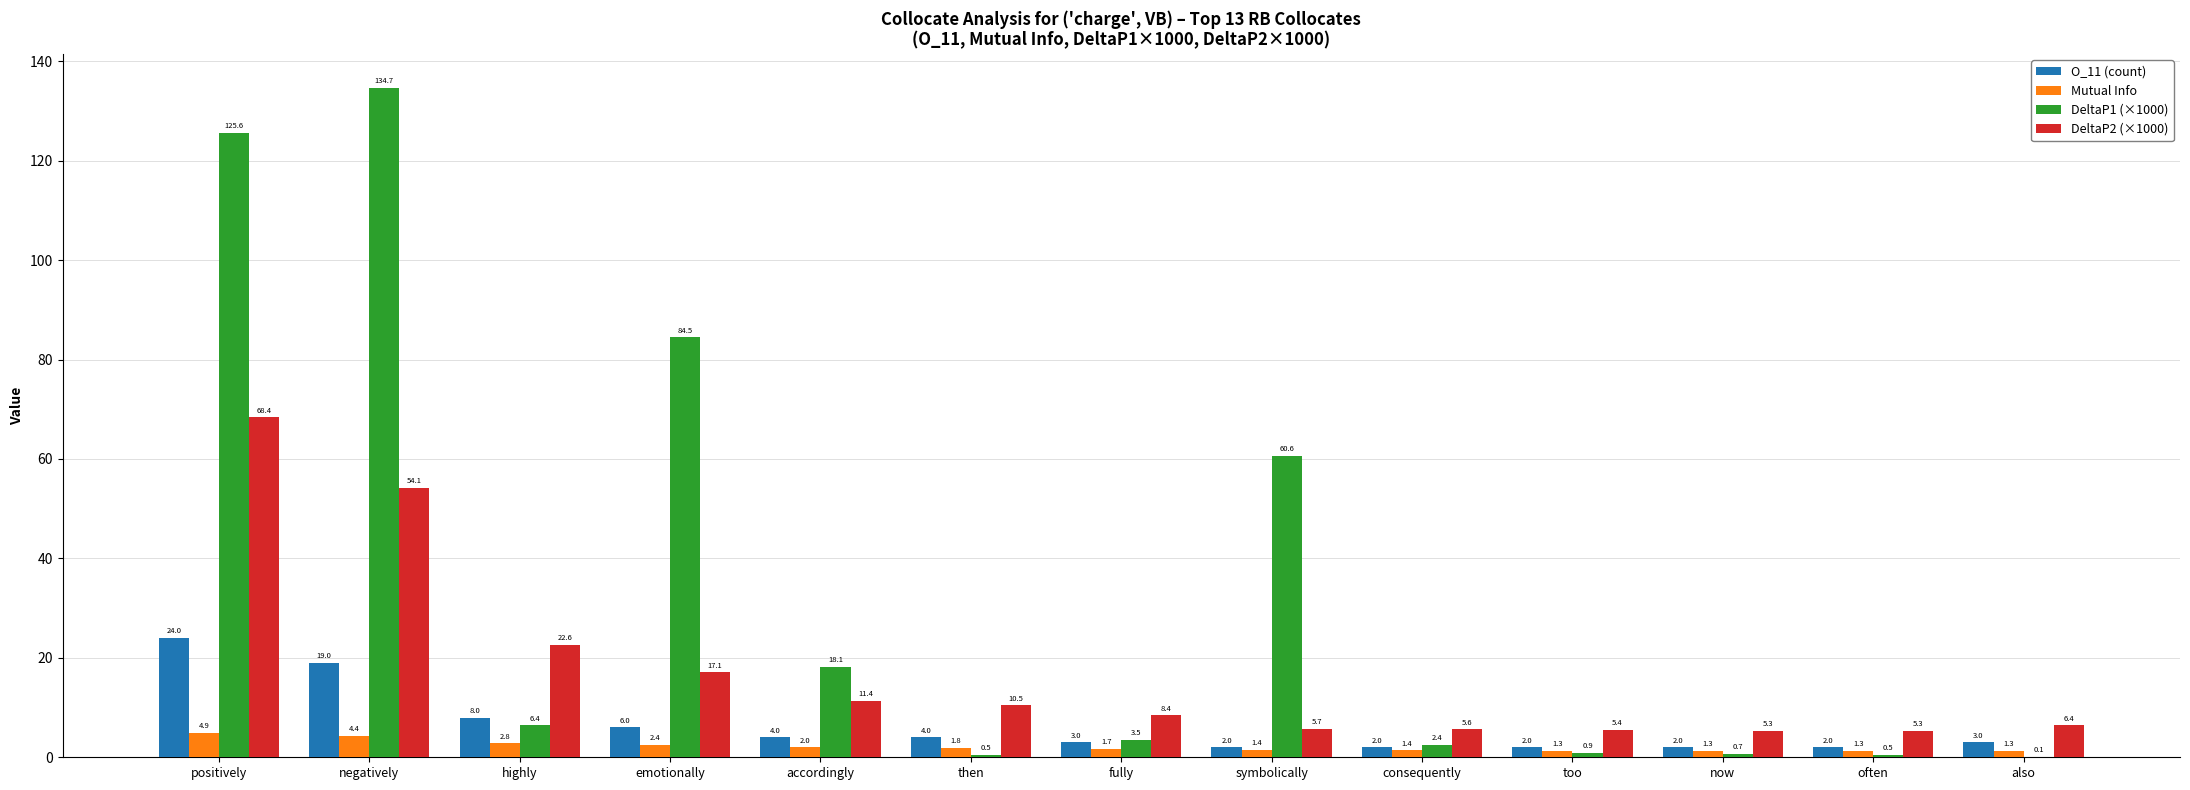

What is the maximum value shown in the chart?

134.7